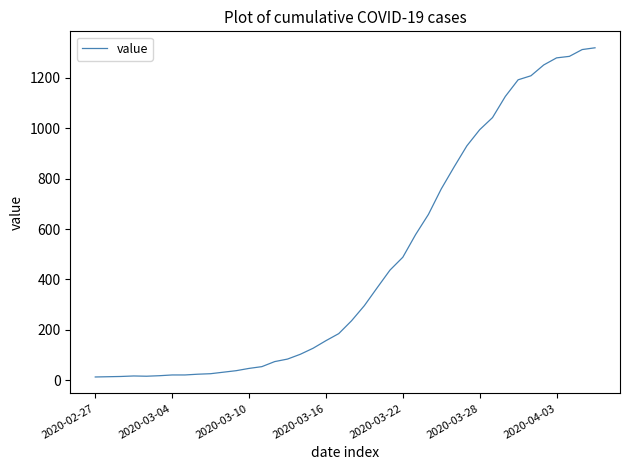

What is the maximum value shown in the chart?

1319